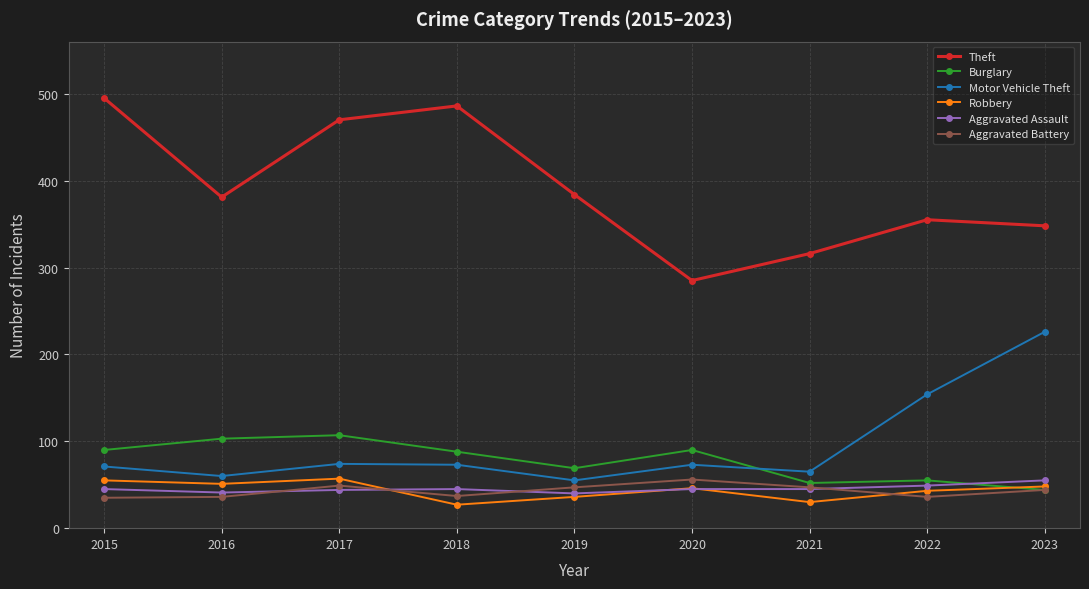

What is the total value across all series at 2020?

595